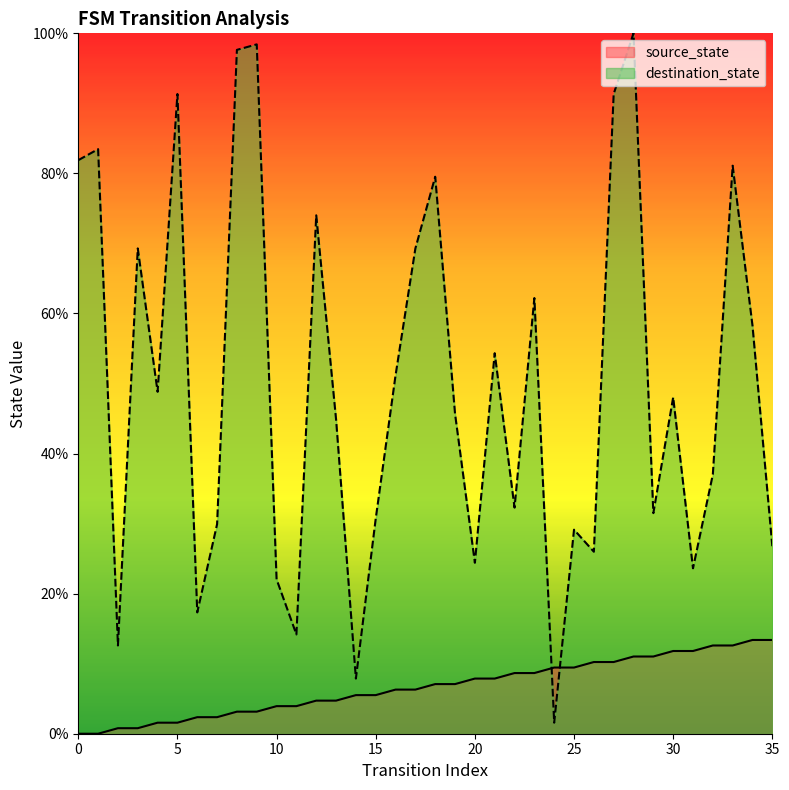

At which category is the sum across all series the highest?

28